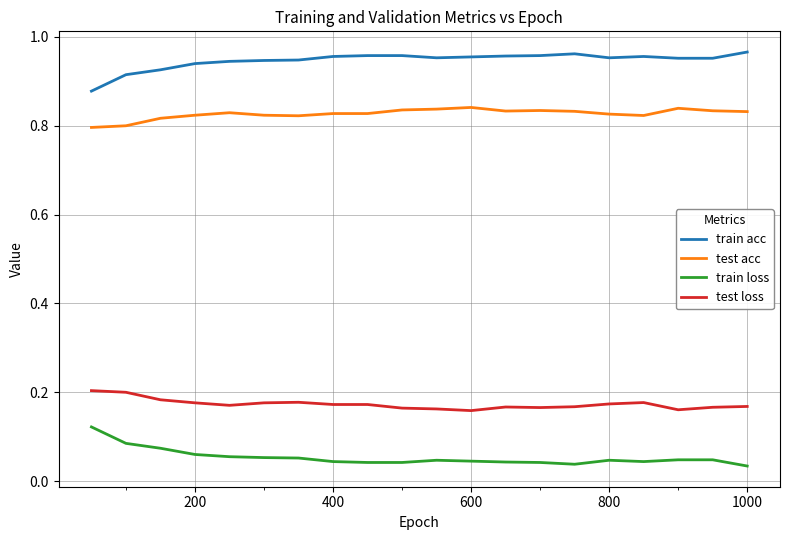

True or false: train loss and test acc cross at least once.

False